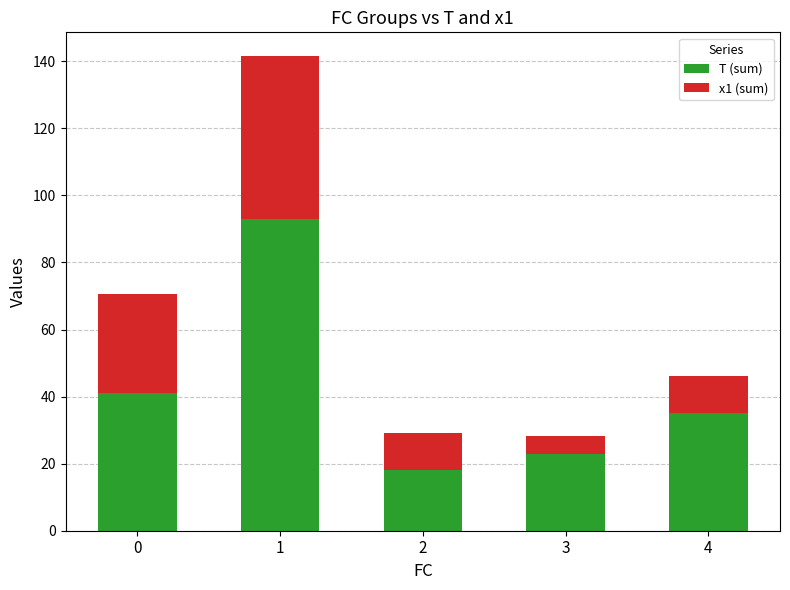

How many data points in T (sum) are less than 35?

2